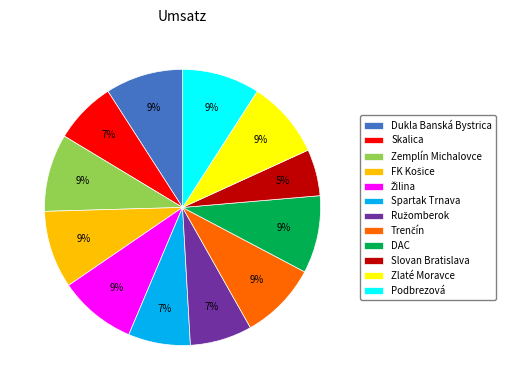

Is the sum of Zemplín Michalovce and Podbrezová greater than half?

No